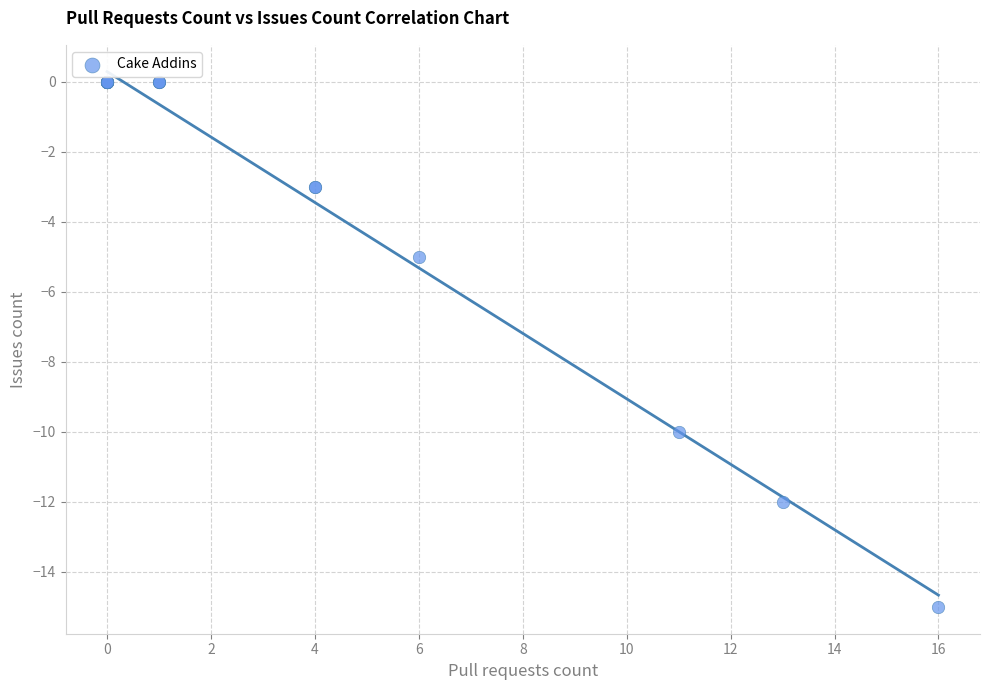

What Y value in the scatter plot is closest to -7?

-5